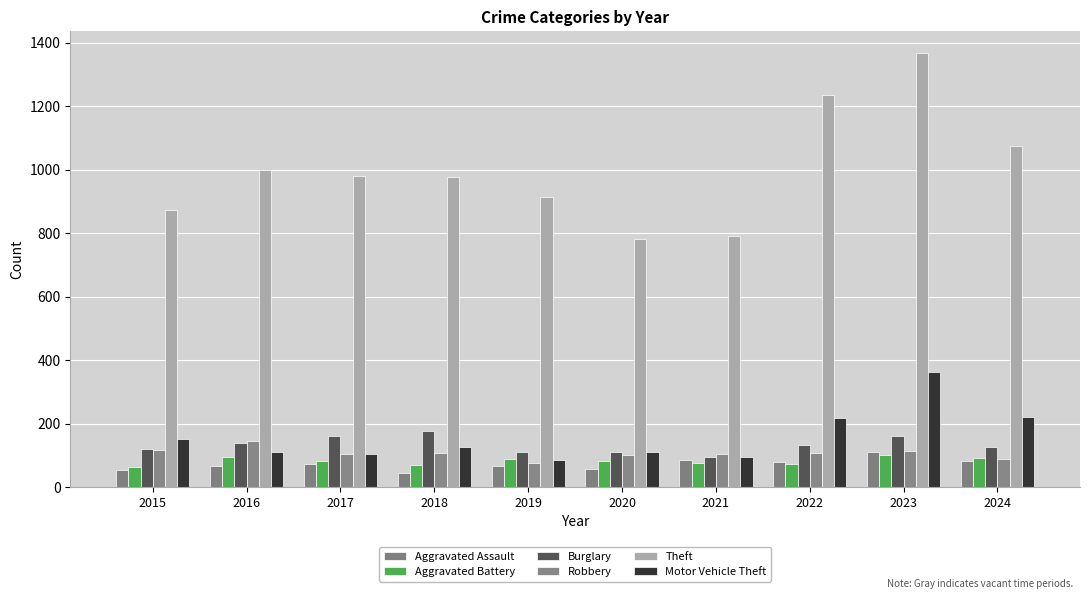

Count the number of categories in the chart.

10